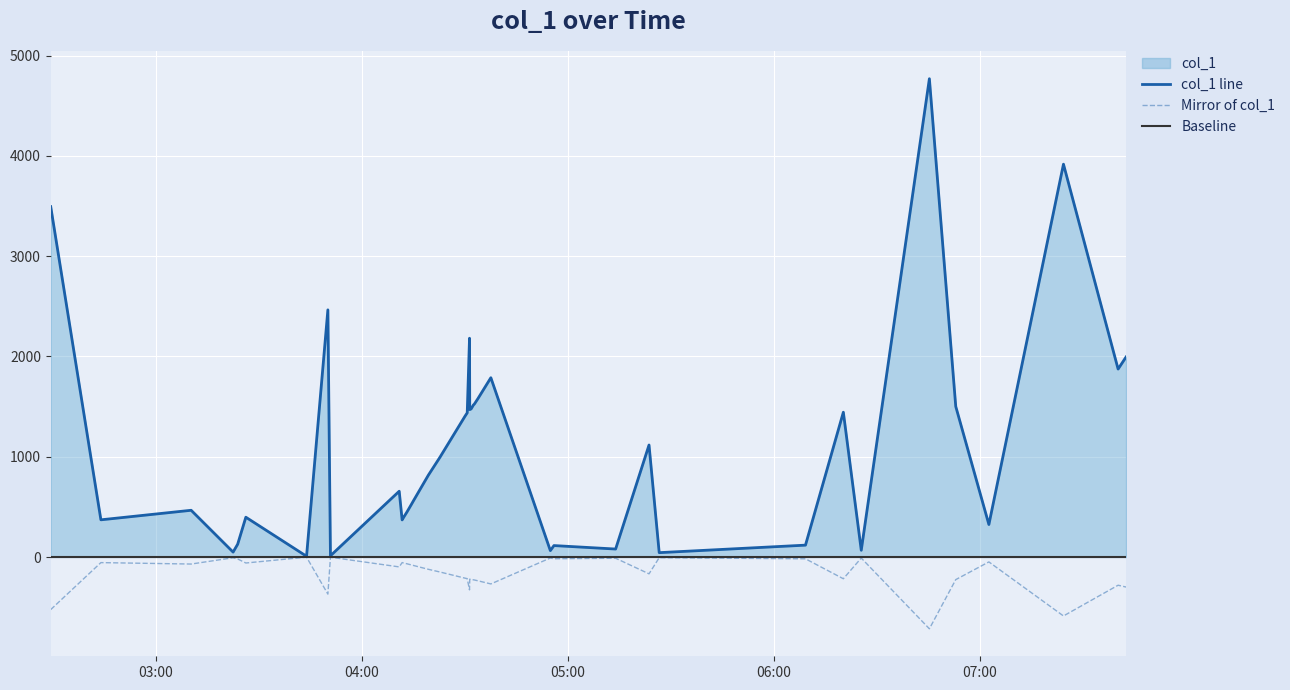

What is the difference between the second highest and minimum values?

3910.3